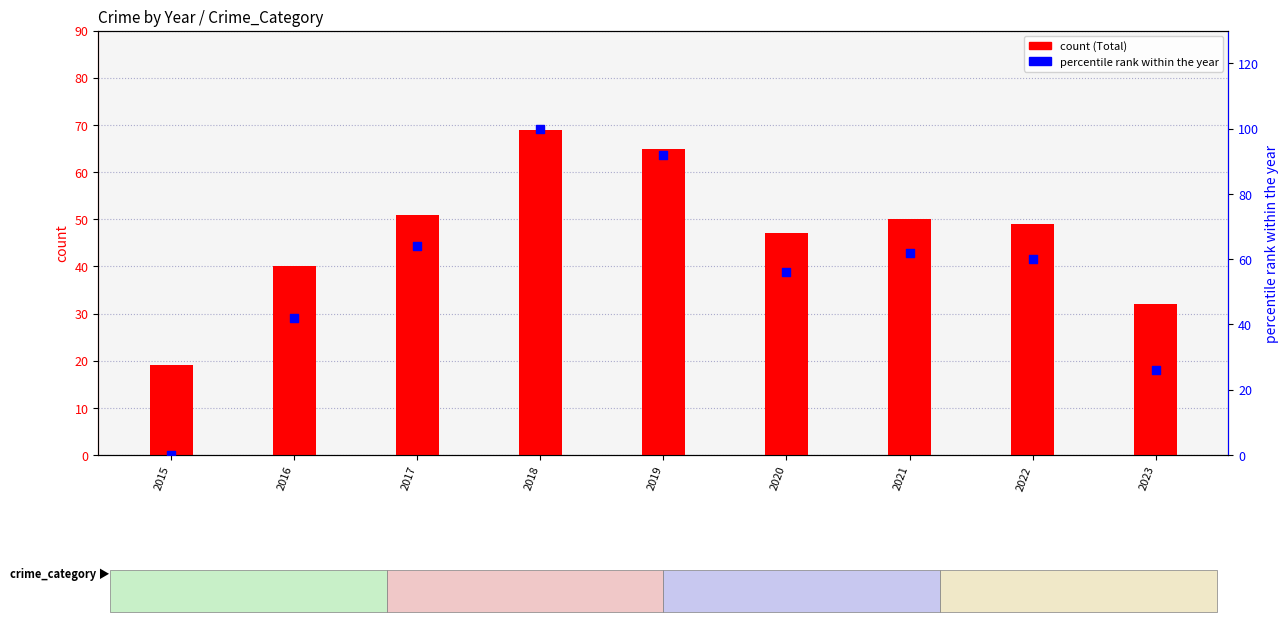

Is the value of percentile rank within the year at 2022 greater than the value of Total at 2015?

Yes